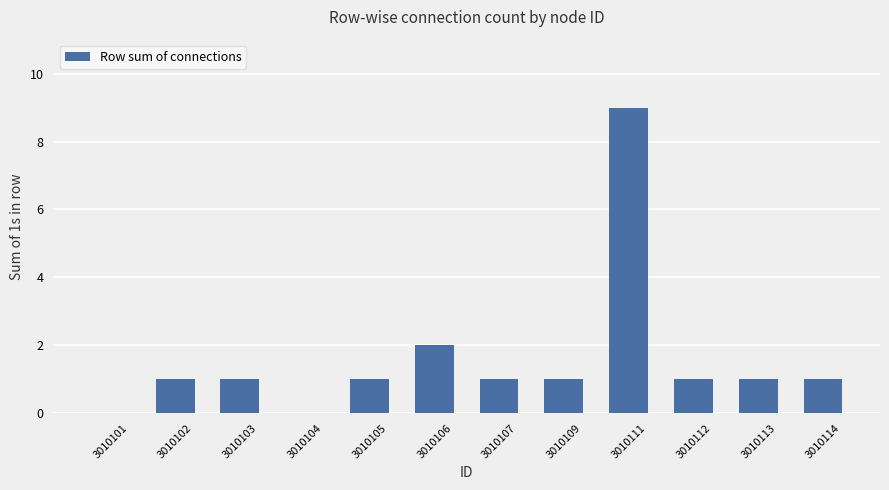

The chart shows a value of 0 at 3010101. True or false?

True